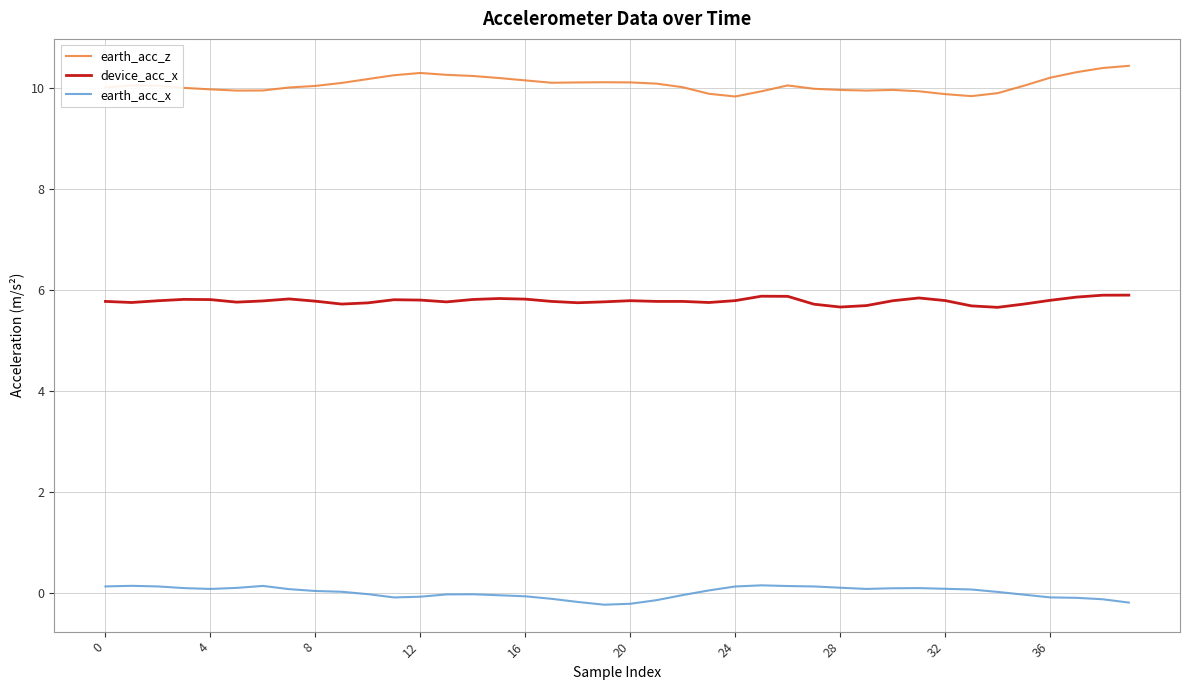

True or false: earth_acc_z and earth_acc_x intersect in this chart.

False